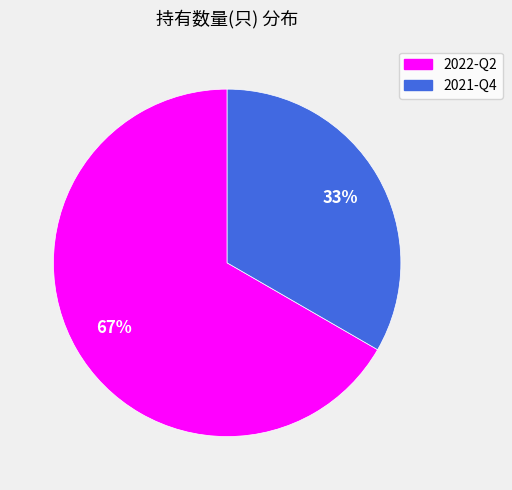

Which has a higher value, 2022-Q2 or 2021-Q4?

2022-Q2